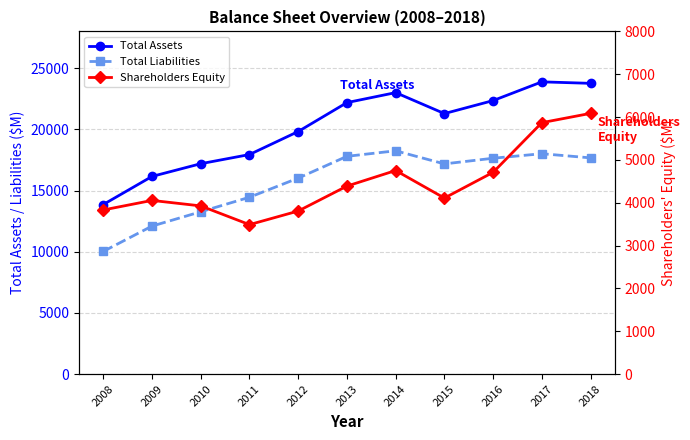

Reading left to right, transcribe all the data shown in this chart.

Total Assets: 2008=13855	2009=16151	2010=17191	2011=17940	2012=19820	2013=22183	2014=22999	2015=21286	2016=22349	2017=23878	2018=23756
Total Liabilities: 2008=10024	2009=12095	2010=13264	2011=14450	2012=16013	2013=17795	2014=18246	2015=17176	2016=17638	2017=18008	2018=17668
Shareholders Equity: 2008=3832	2009=4055	2010=3927	2011=3490	2012=3807	2013=4389	2014=4753	2015=4110	2016=4711	2017=5870	2018=6087